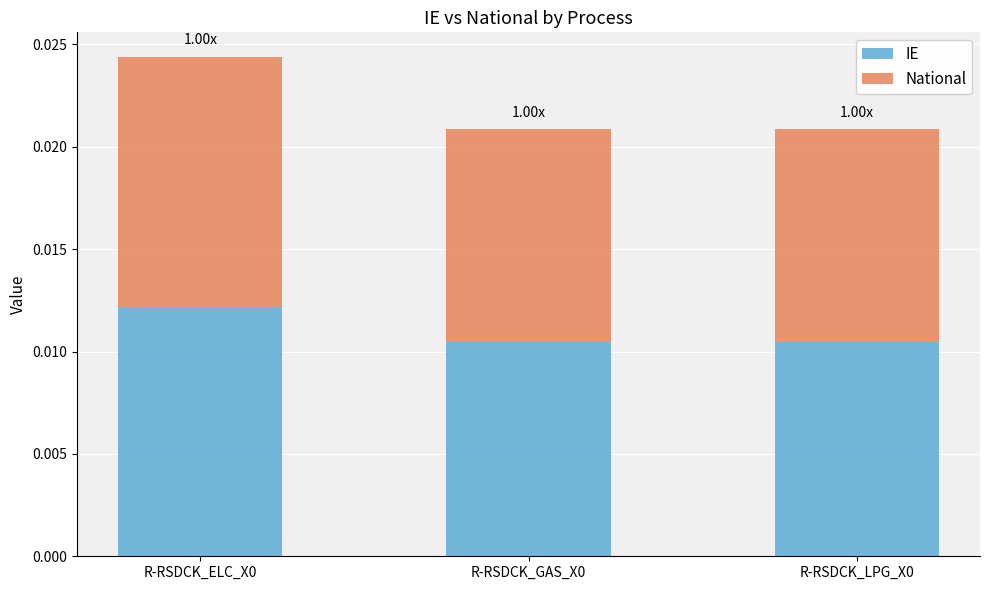

At how many categories does at least one series exceed 0?

3